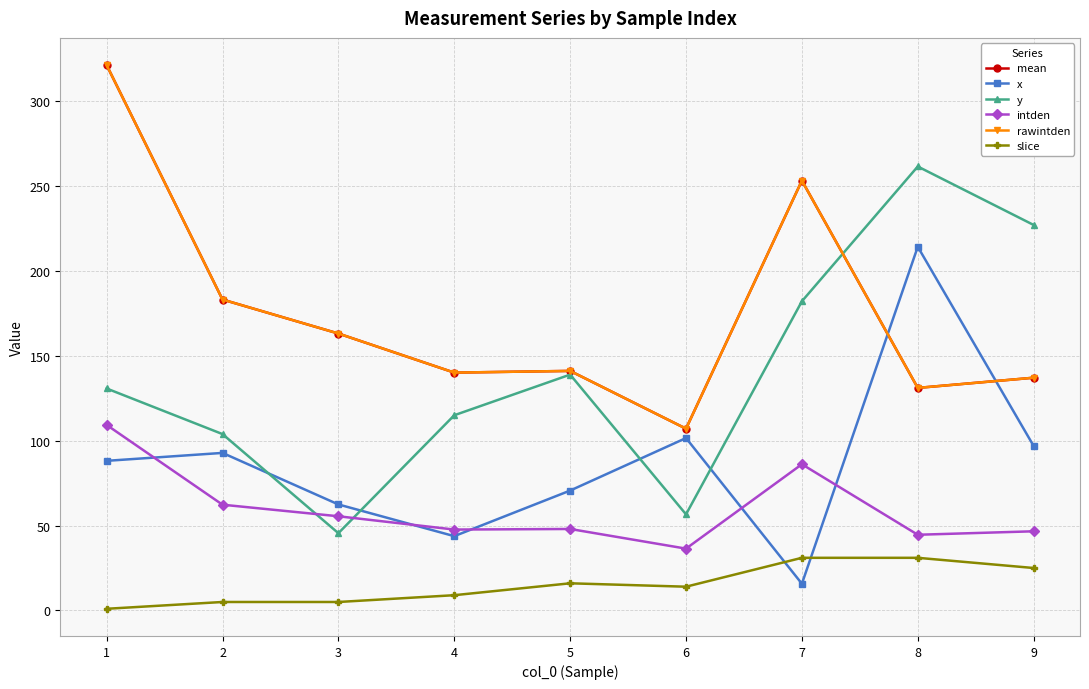

At which category does y reach its first local valley?

3